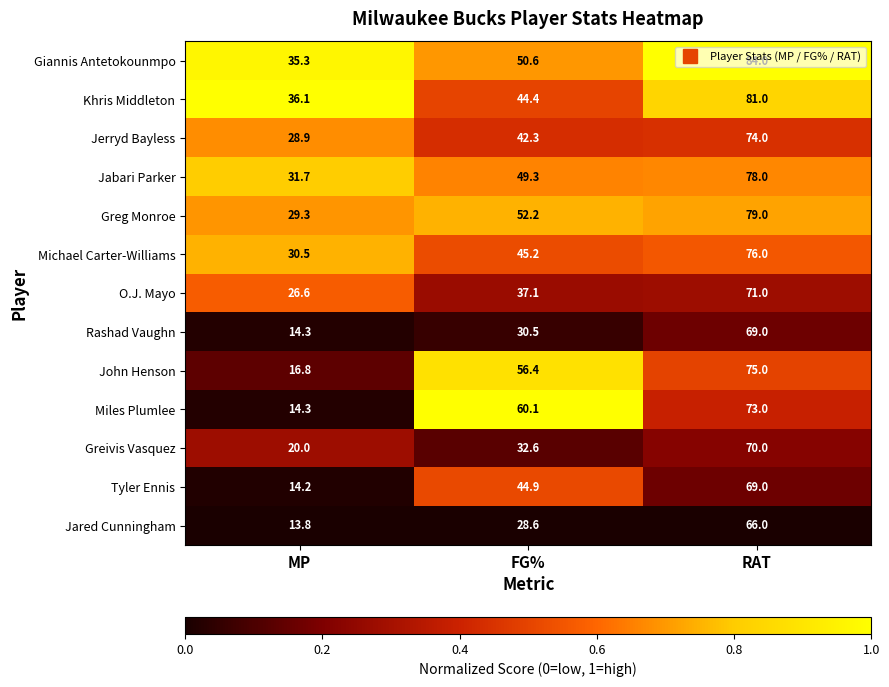

List the labels in order of Greg Monroe value, smallest first.

MP, FG%, RAT